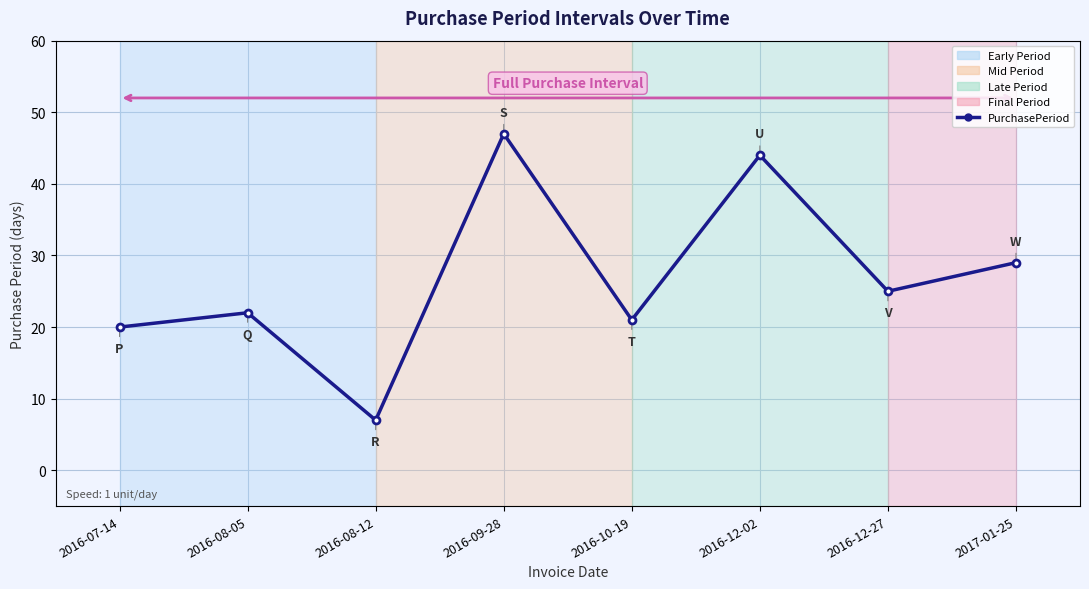

Is it true that the value at 2016-08-05 is 9?

False